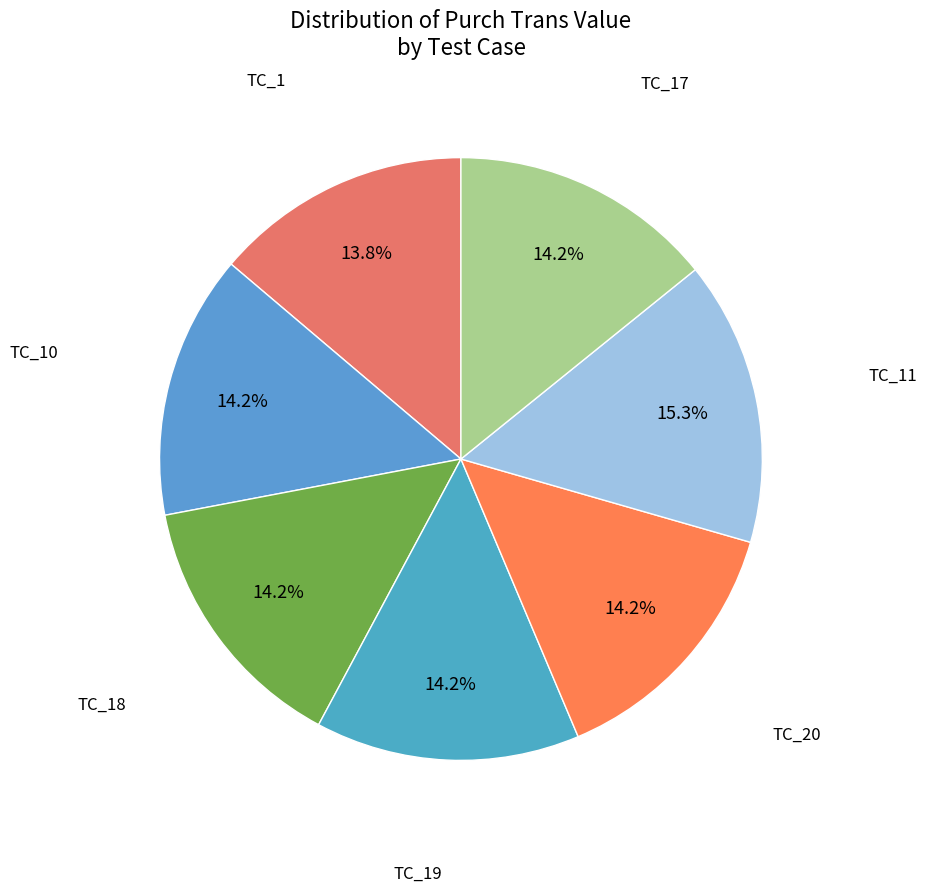

Count the number of slices in the pie.

7